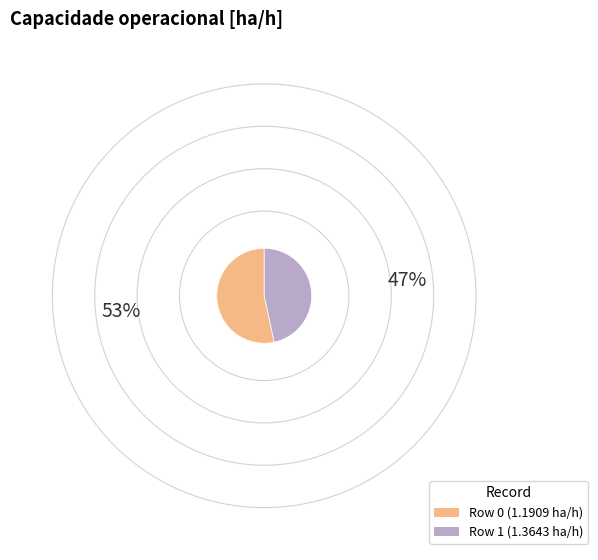

Which has a higher value, Row 0 or Row 1?

Row 0